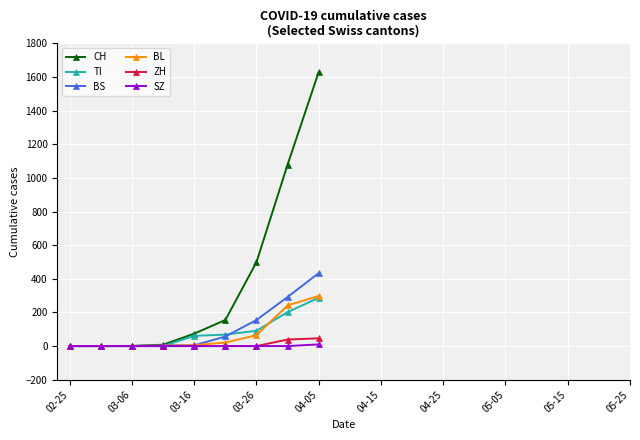

What is the greatest value displayed?

1630